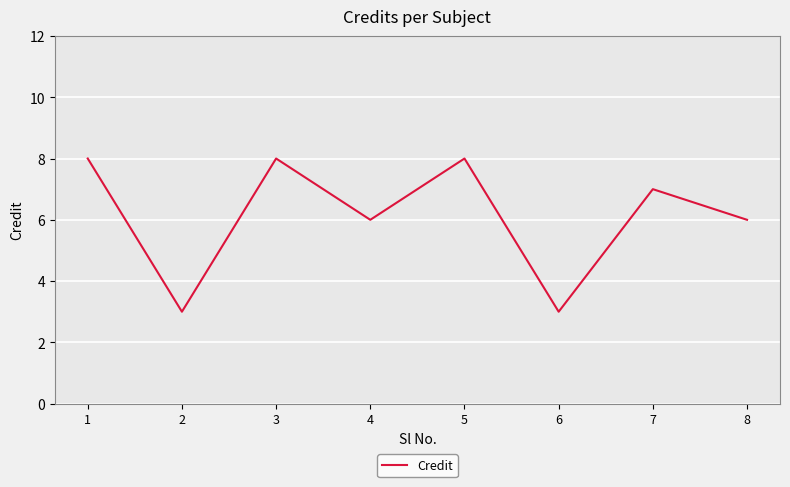

Reading left to right, what are all the values shown in this chart?

8	3	8	6	8	3	7	6